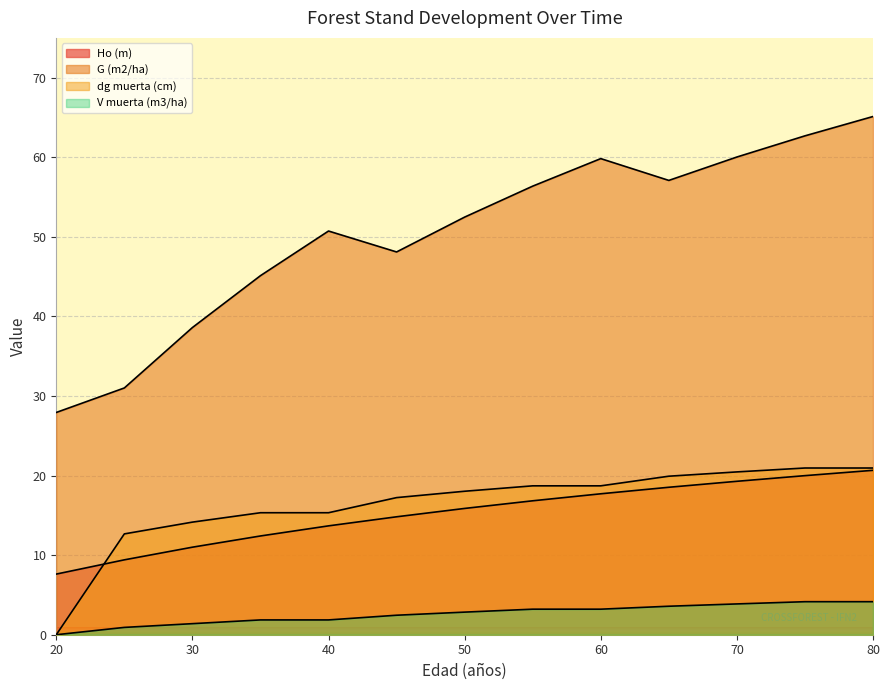

Is the value of dg muerta (cm) at 40 greater than the value of Ho (m) at 40?

Yes